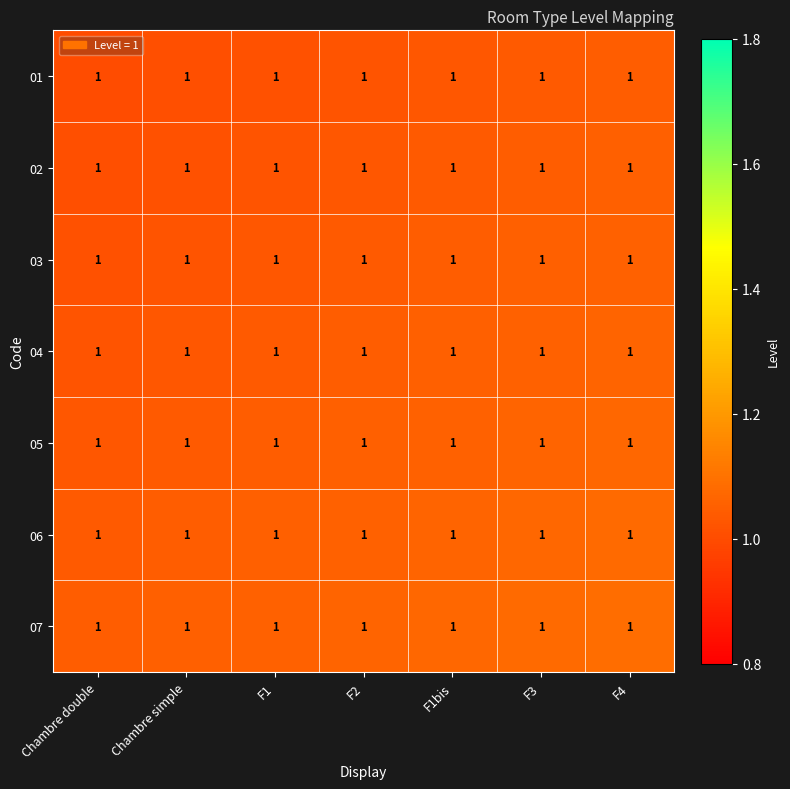

Rank the categories by 05 value from highest to lowest.

F4, F3, F1bis, F2, F1, Chambre simple, Chambre double